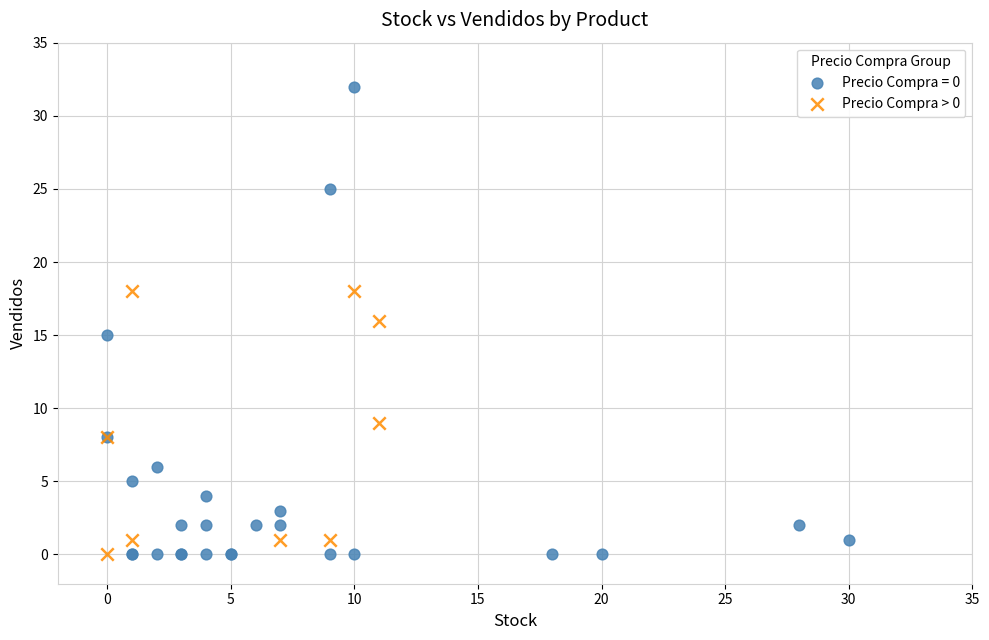

Which series has the widest spread of Y values?

Precio Compra = 0